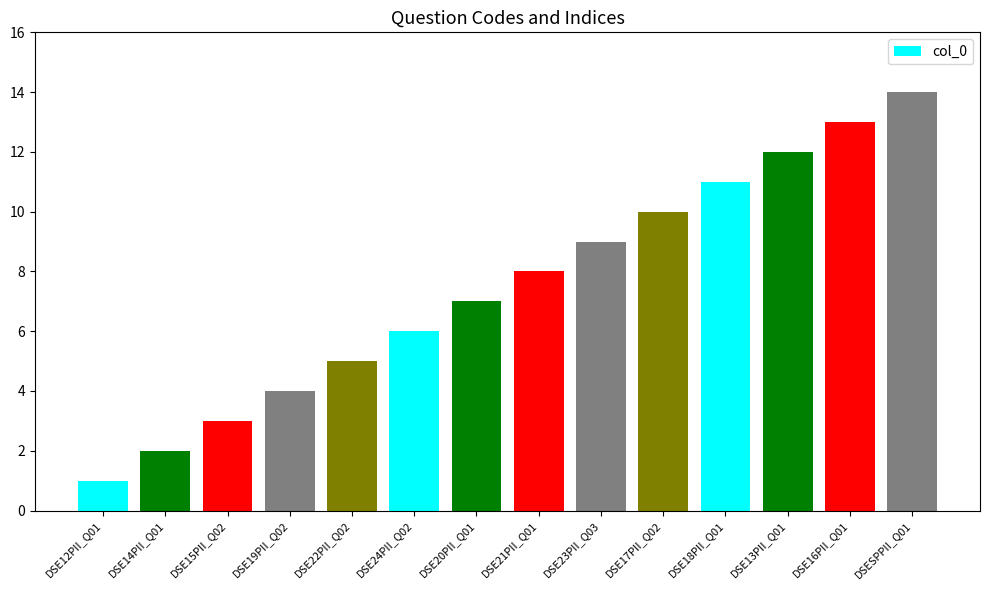

What is the label of the 2nd bar from the right?

DSE16PII_Q01